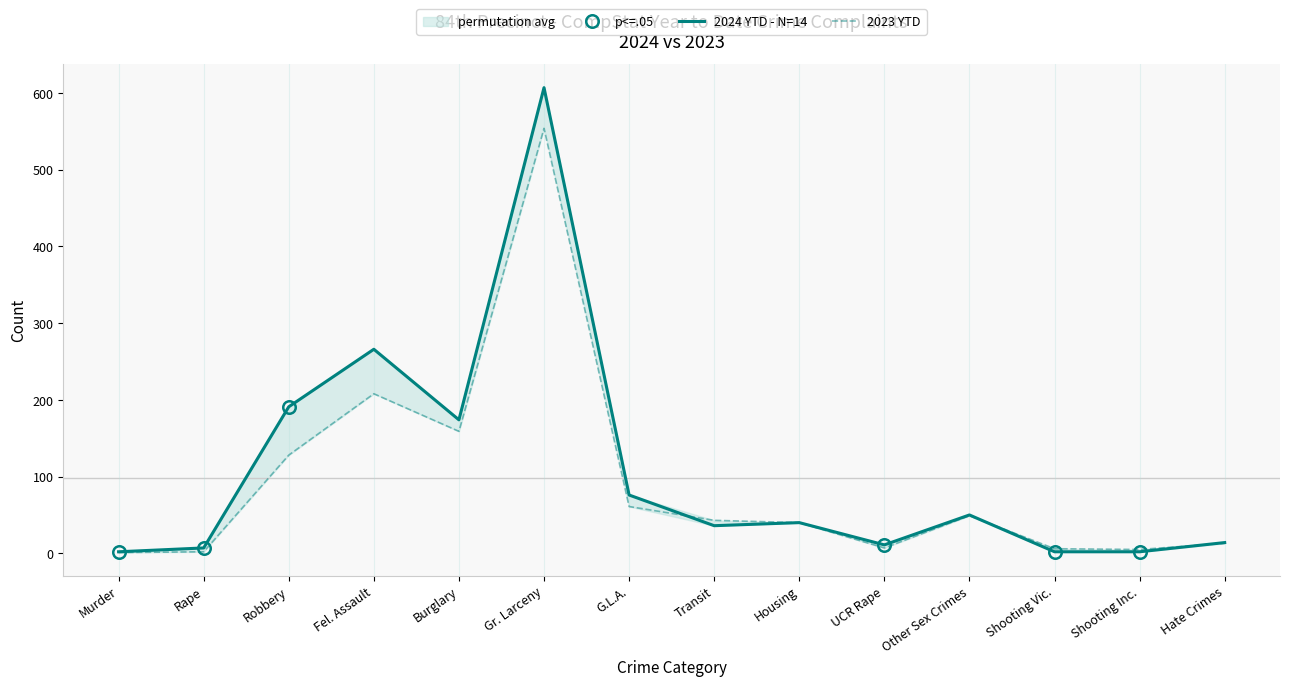

What is the spread (max minus min) of values at Fel. Assault?

58